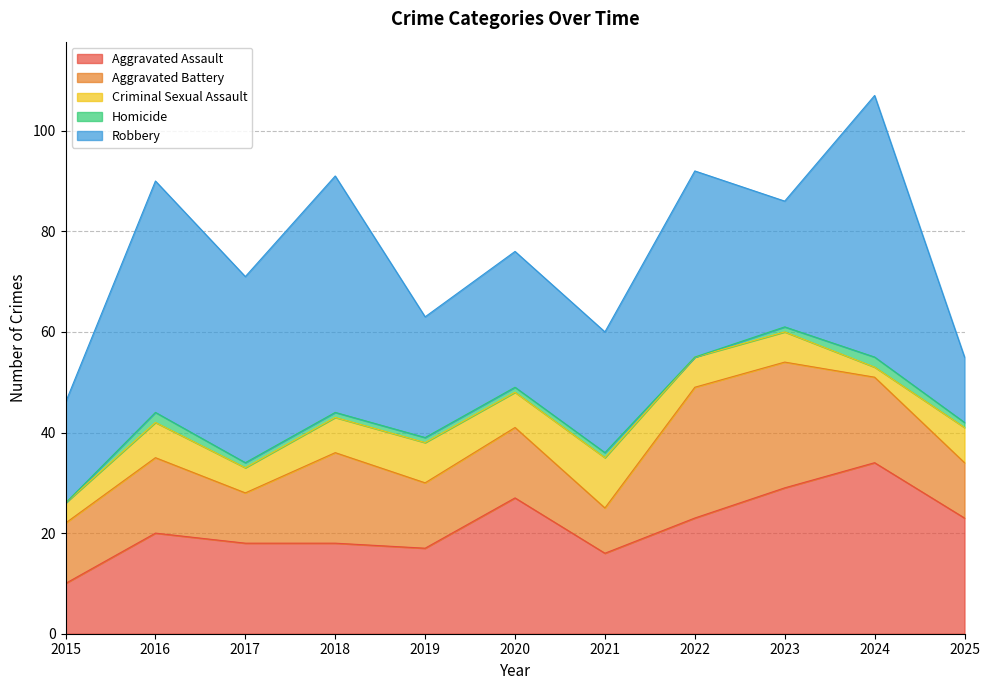

What is the average value of the Aggravated Battery series?

15